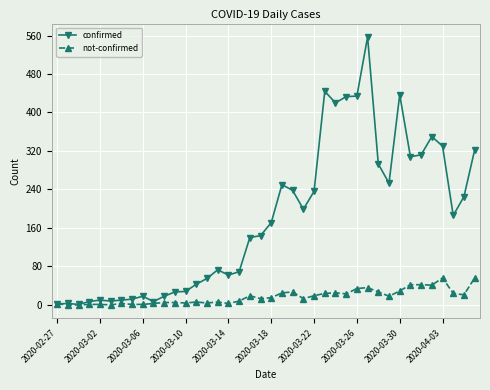

What is the highest value of the confirmed series?

557